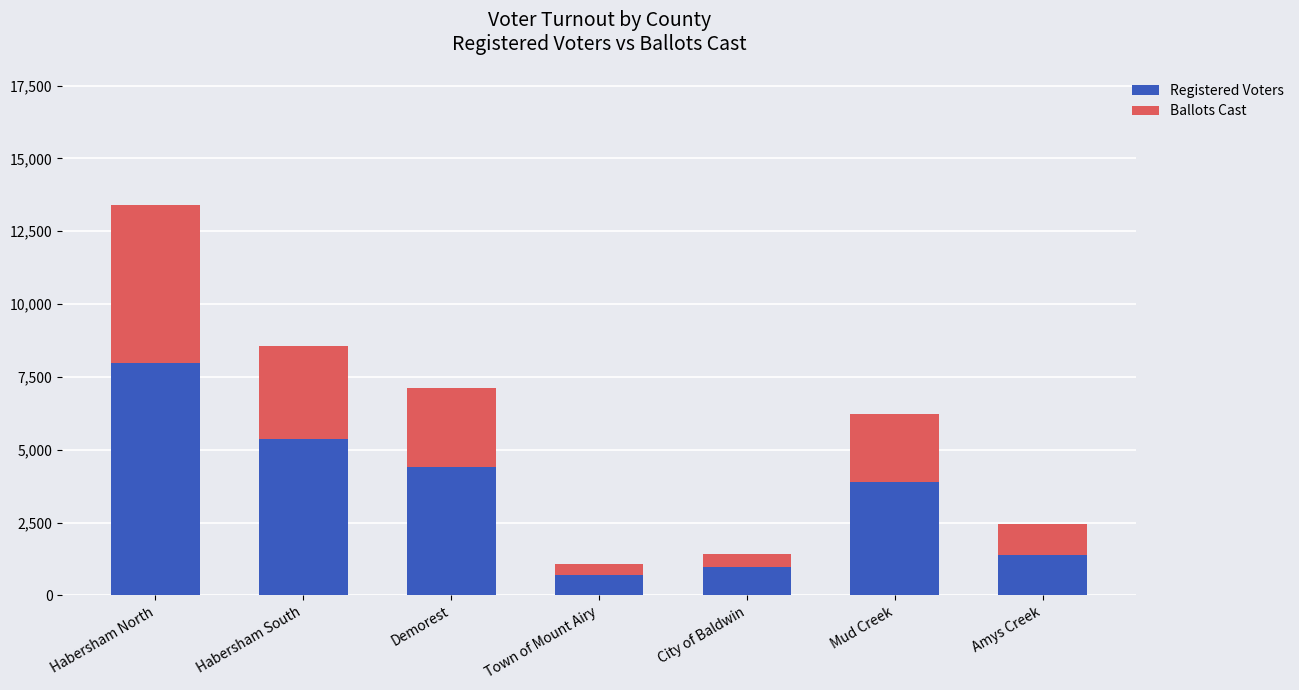

Does the chart contain any negative values?

No